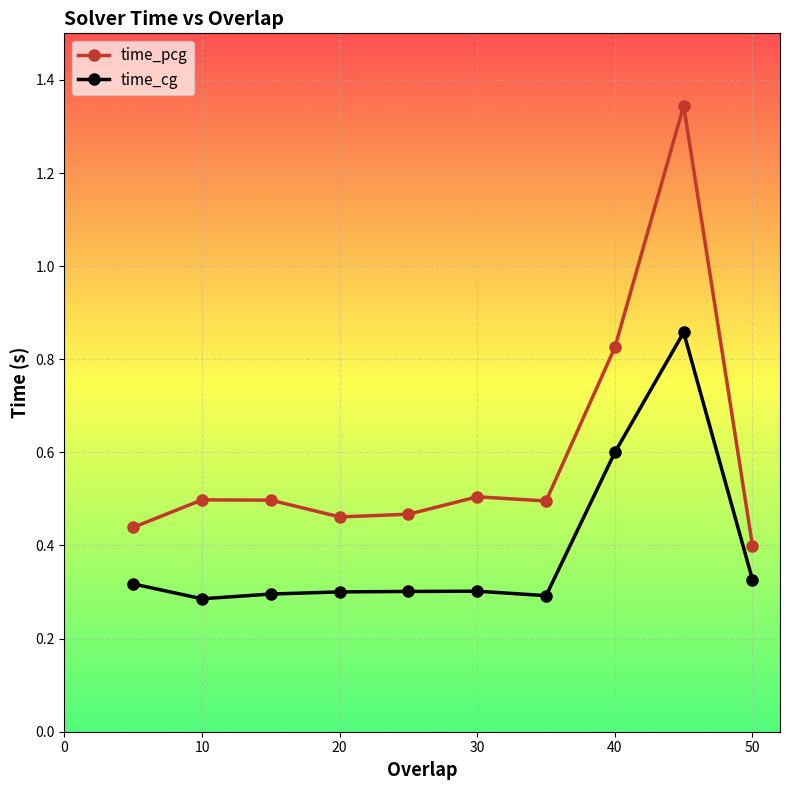

True or false: time_cg has more than 0 points higher than both neighbors.

True